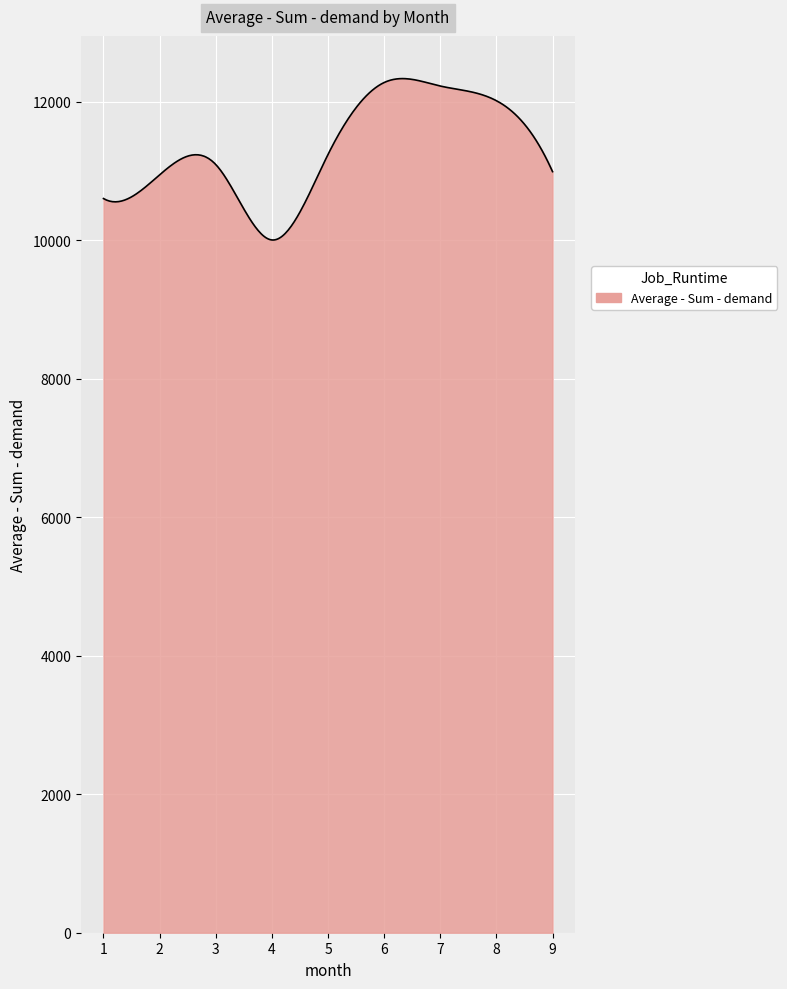

What is the maximum value shown in the chart?

12335.7